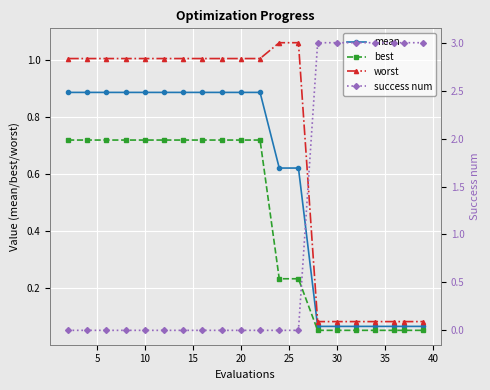

What is the difference between the maximum and minimum values in the worst series?

1.0